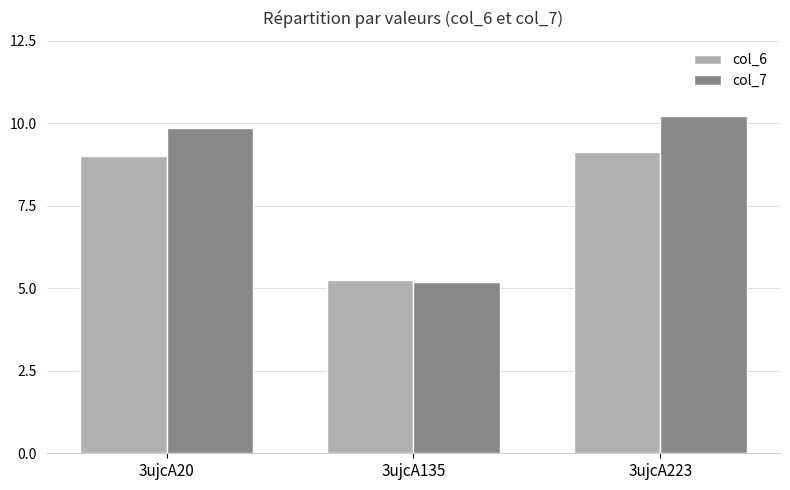

Reading left to right, what are all the values shown in this chart?

col_6: 9.0	5.2	9.1
col_7: 9.9	5.2	10.2